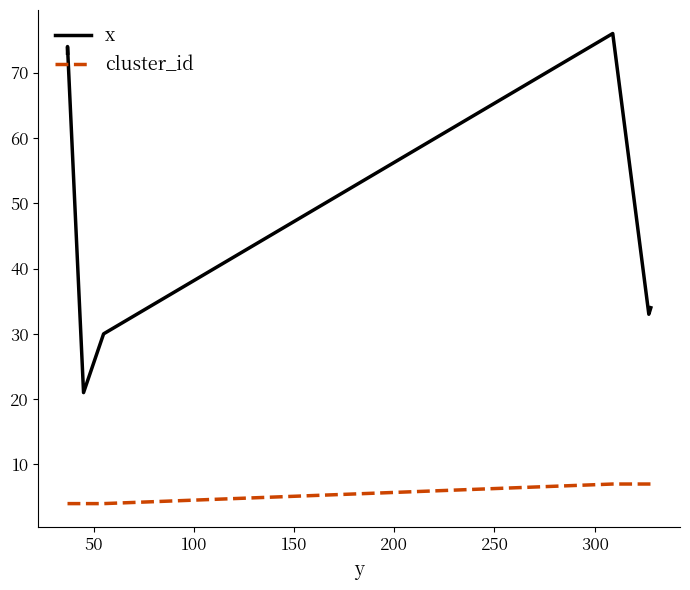

What is the difference between the second highest and second lowest values in the cluster_id series?

3